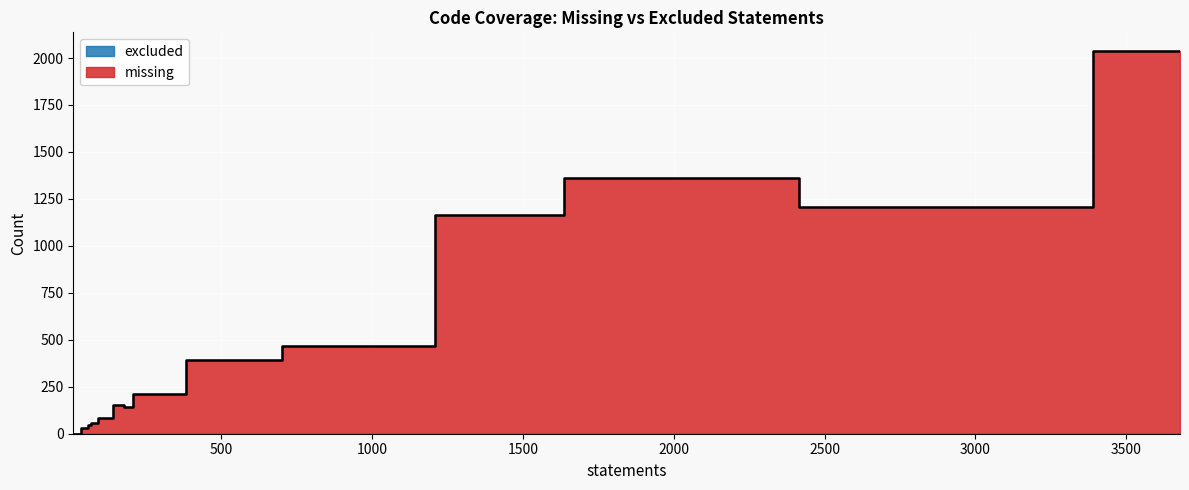

Which series changed the most between acitoolkit/aciTable.py and acitoolkit/aciphysobject.py?

missing